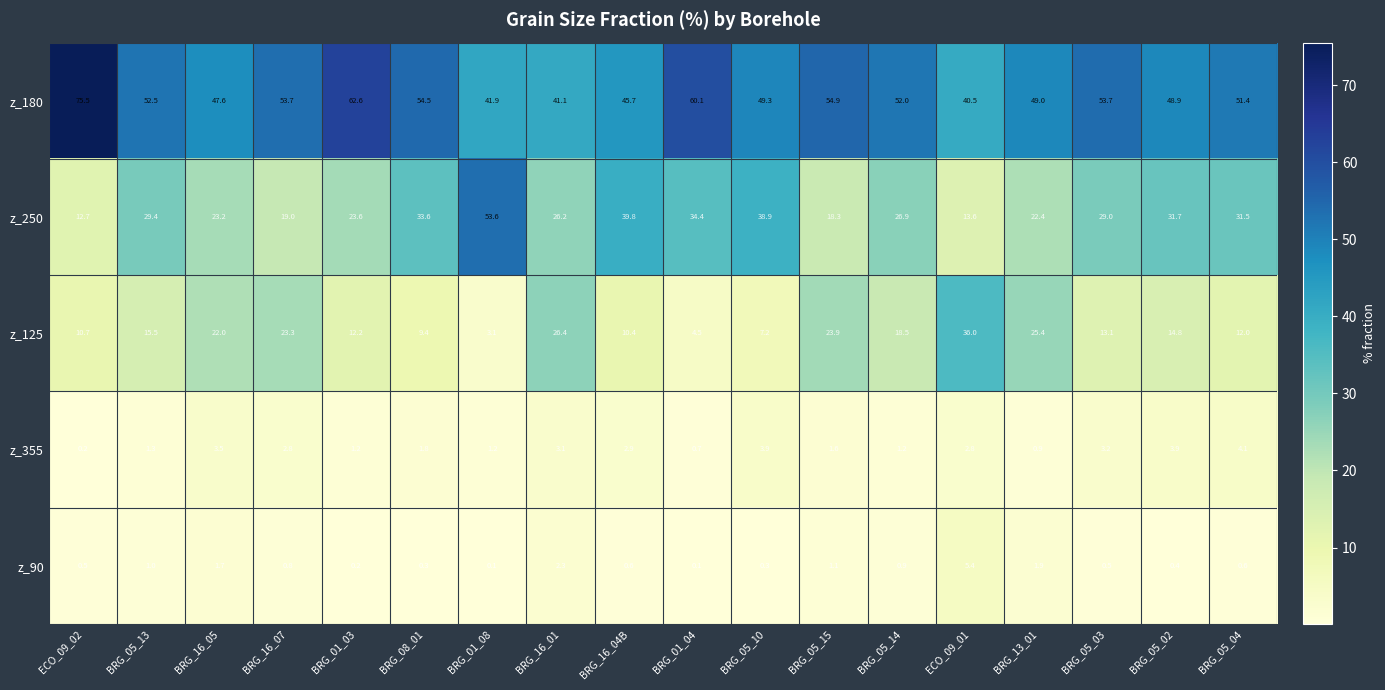

What is the total value across all series at BRG_01_03?

99.8